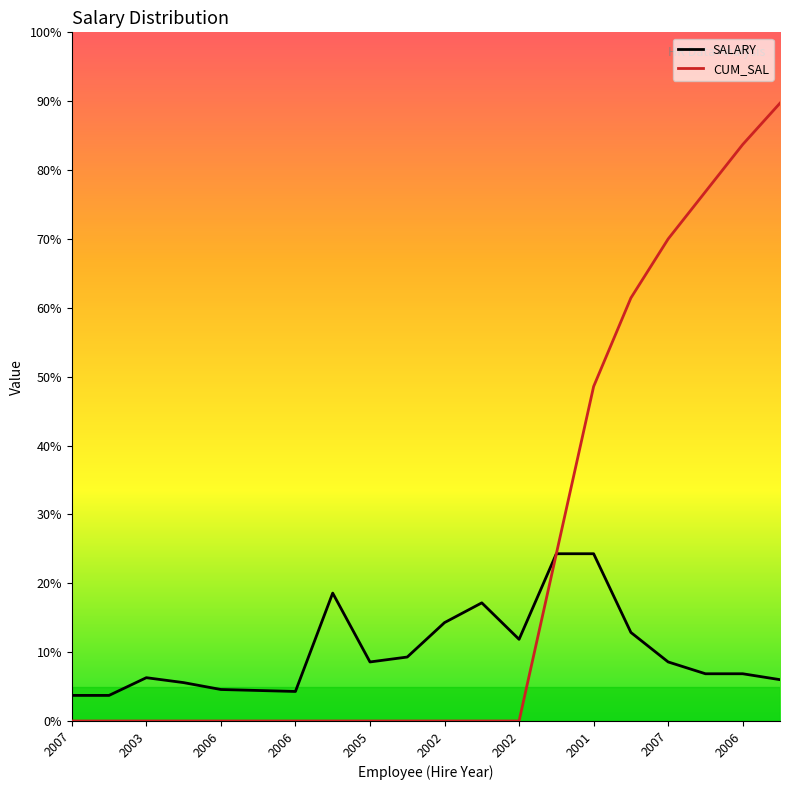

Does the chart display data point markers on the line(s)?

No